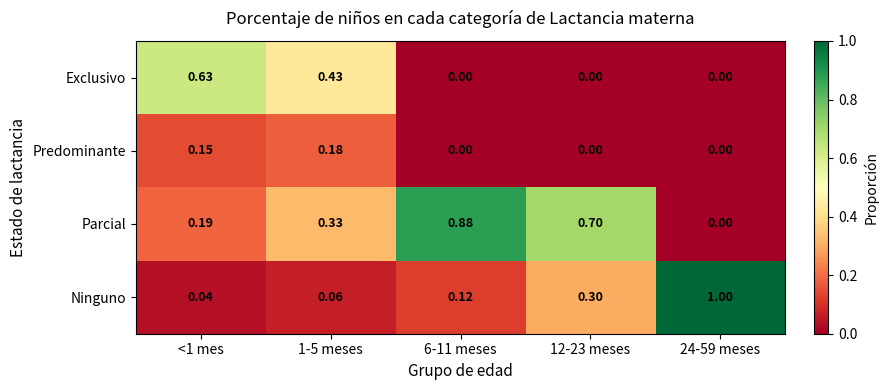

Is the value of Parcial at 1-5 meses greater than the value of Predominante at 12-23 meses?

Yes